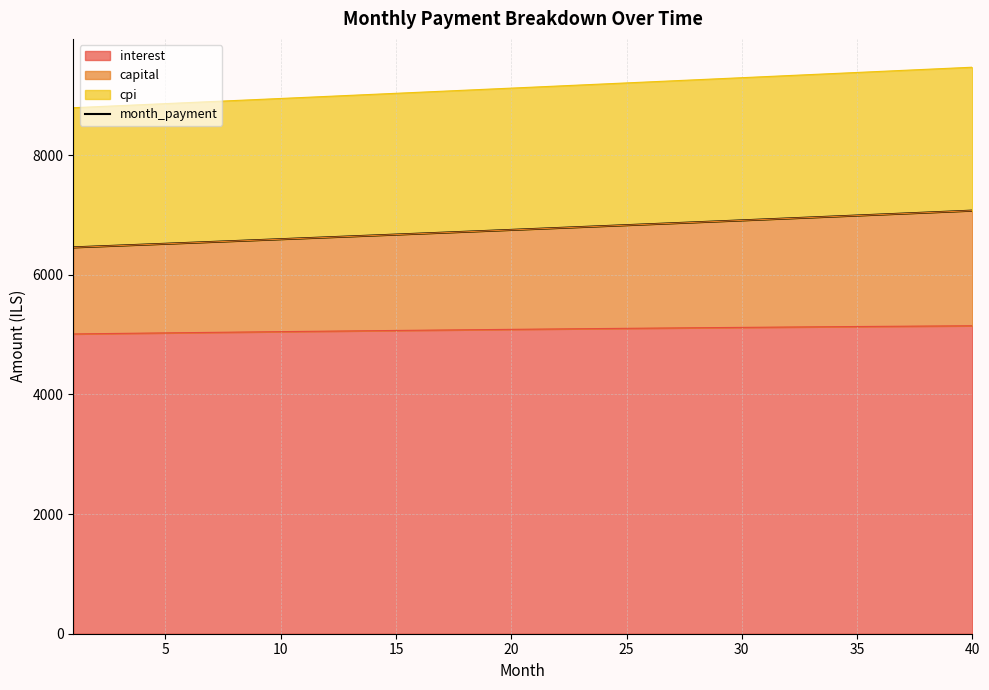

Reading left to right, extract all data points from this chart.

6458.1	6473.1	6488.2	6503.4	6518.5	6533.7	6549.0	6564.3	6579.6	6594.9	6610.3	6625.8	6641.2	6656.7	6672.2	6687.8	6703.4	6719.1	6734.7	6750.4	6766.2	6782.0	6797.8	6813.7	6829.6	6845.5	6861.5	6877.5	6893.5	6909.6	6925.7	6941.9	6958.1	6974.3	6990.6	7006.9	7023.3	7039.7	7056.1	7072.6